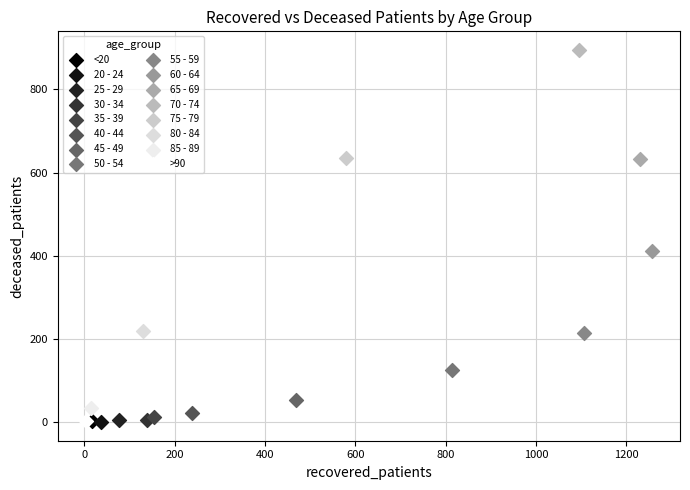

Which series reaches the maximum Y coordinate?

70 - 74